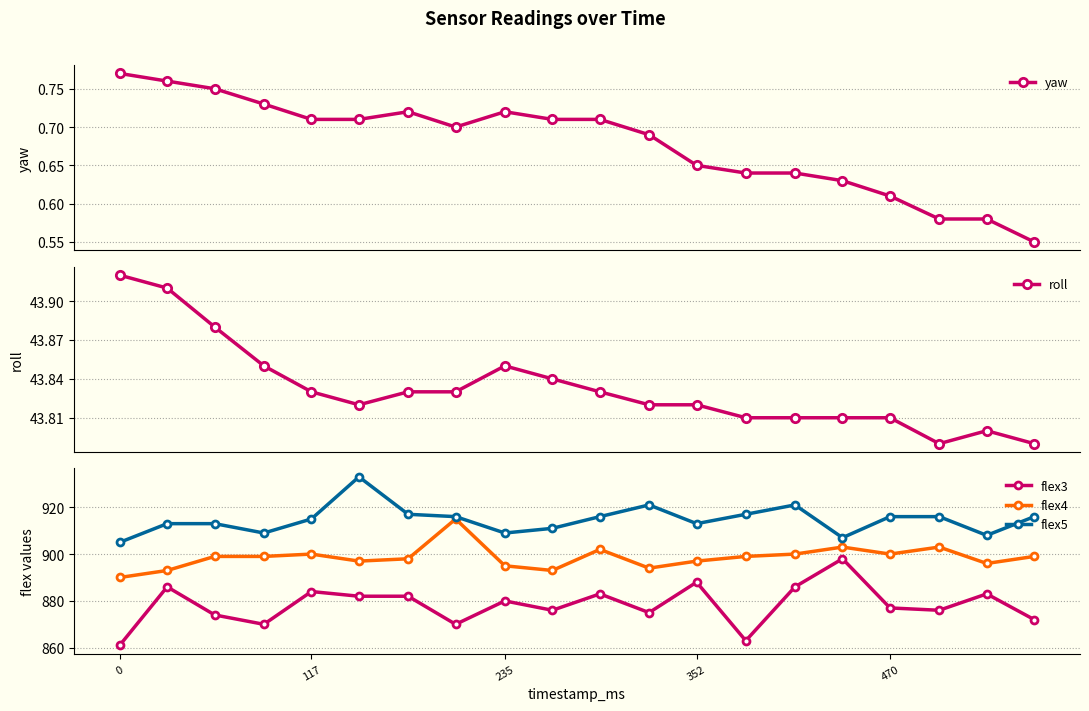

True or false: flex3 and flex5 intersect in this chart.

False